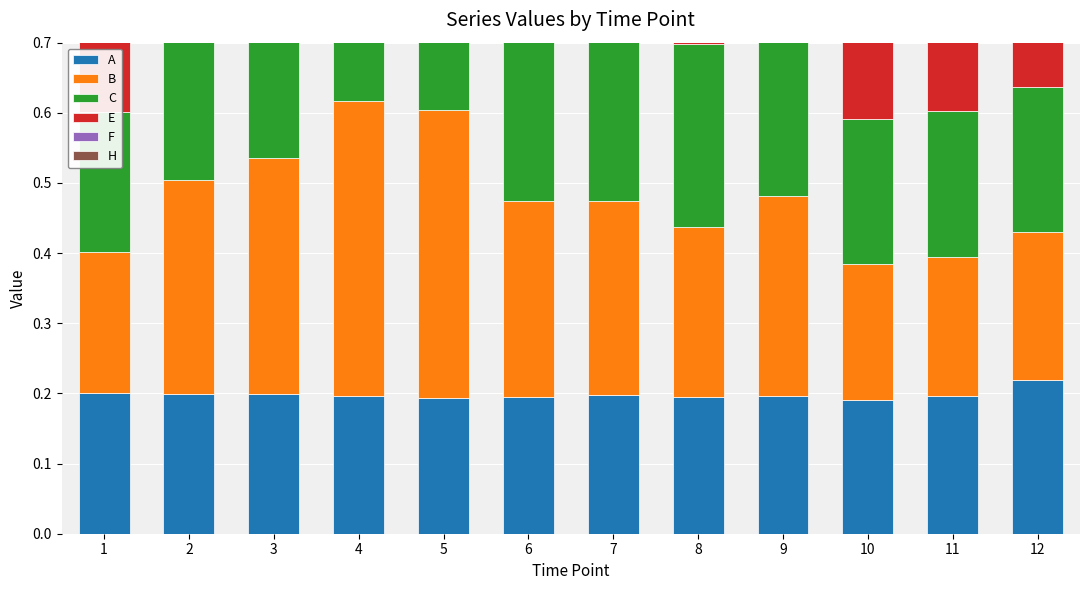

Which series has the widest spread of values?

E